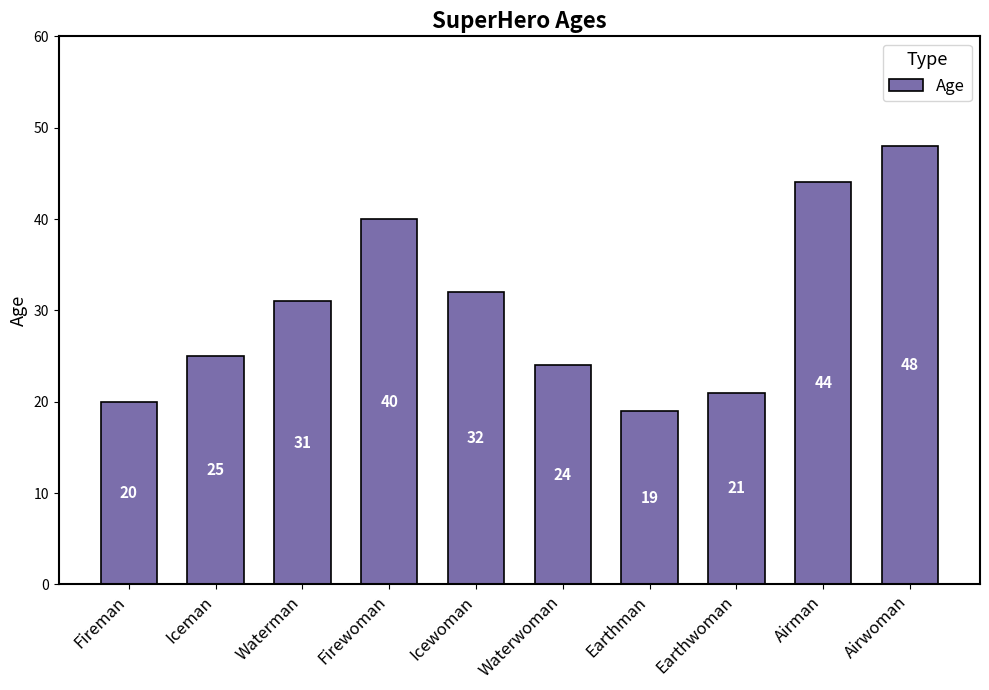

The chart shows a value of 11 at Earthman. True or false?

False